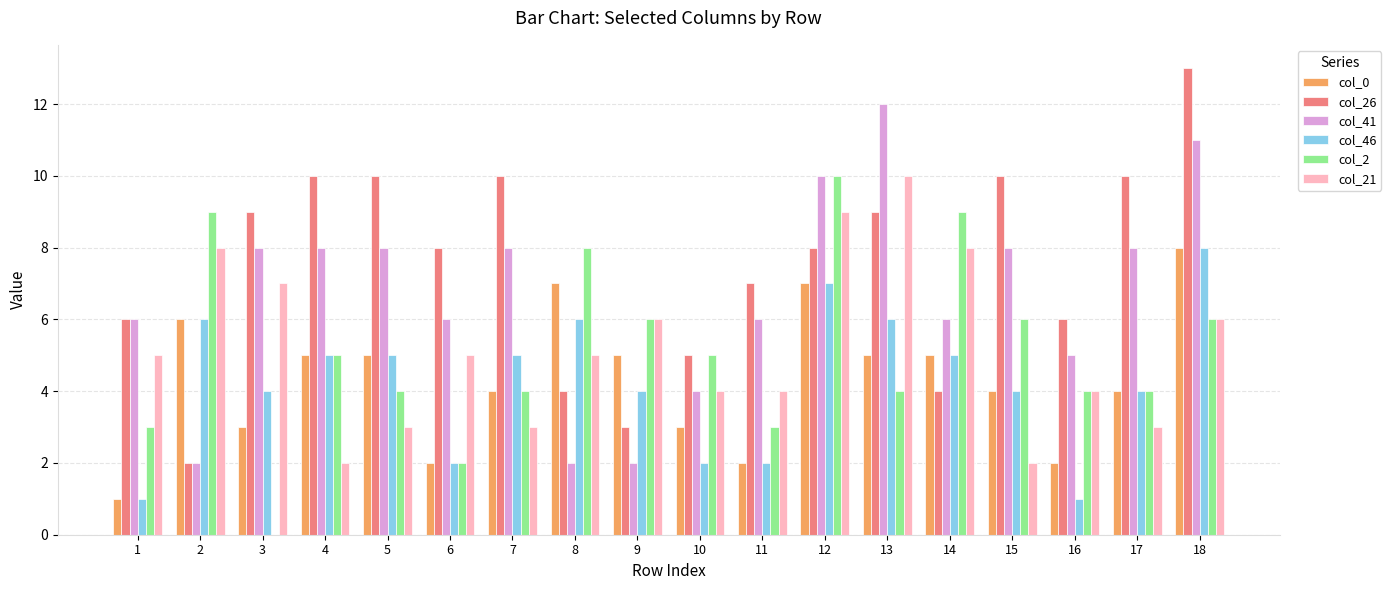

What is the sum of the col_46 values at 3 and 12?

11